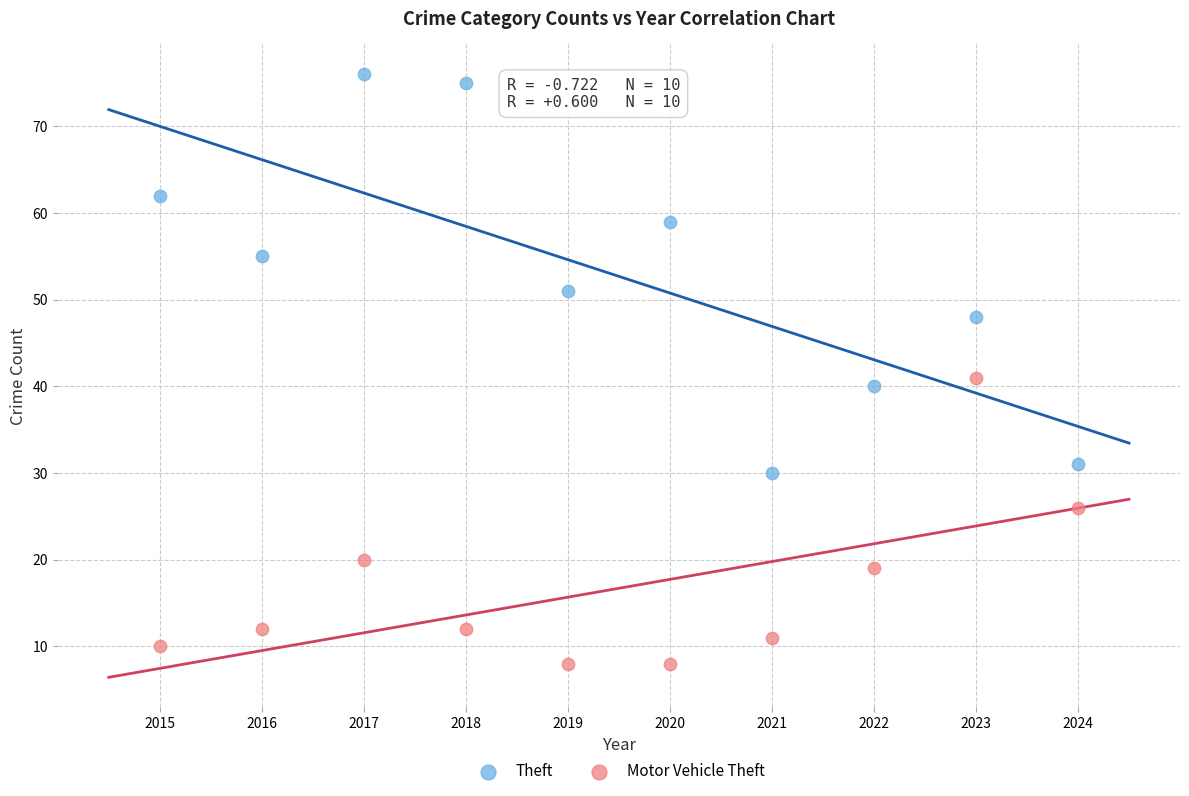

What are all the series names shown in the legend?

Theft, Motor Vehicle Theft